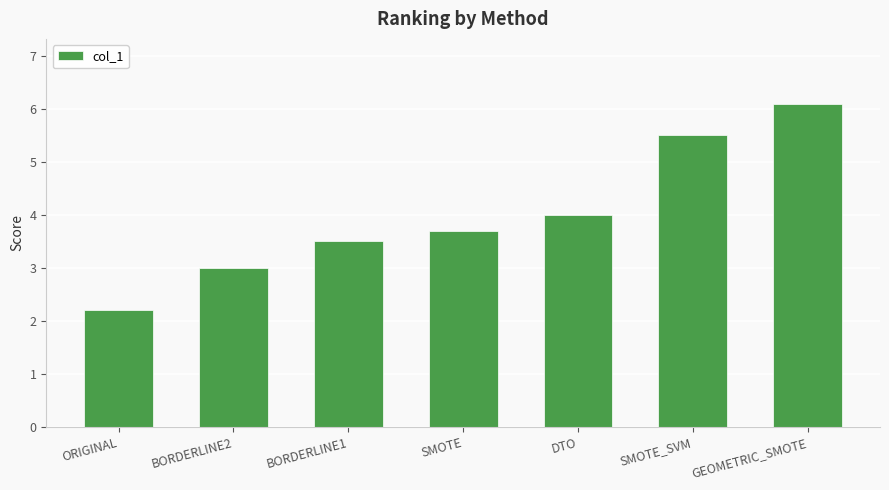

Count the values in the range 3 to 5.

4